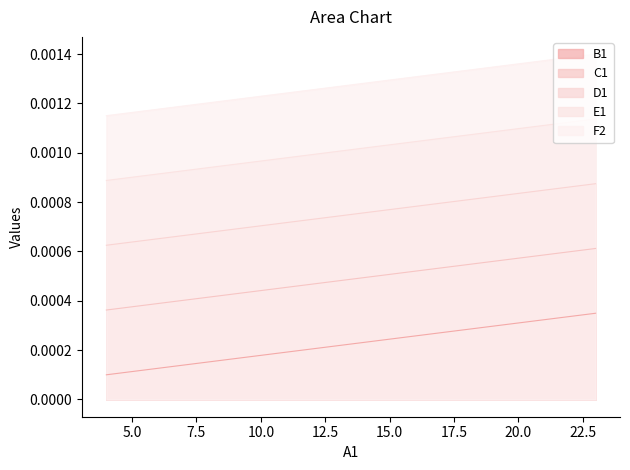

True or false: C1 and B1 intersect in this chart.

False